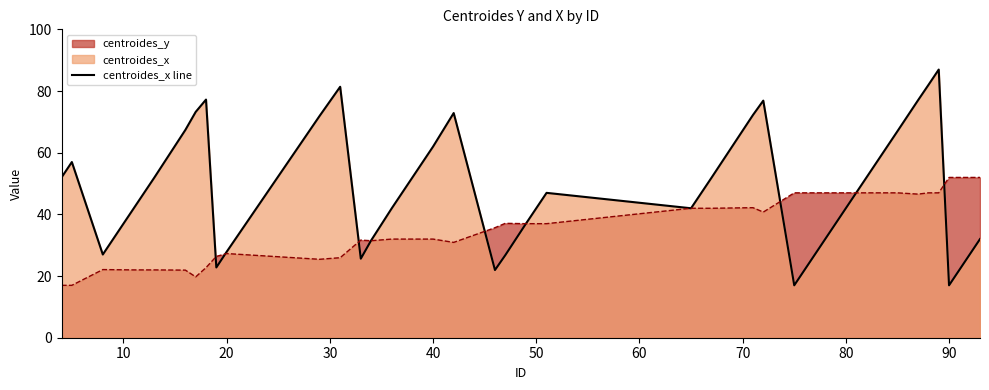

What is the value of the 14th point from the left?

25.6